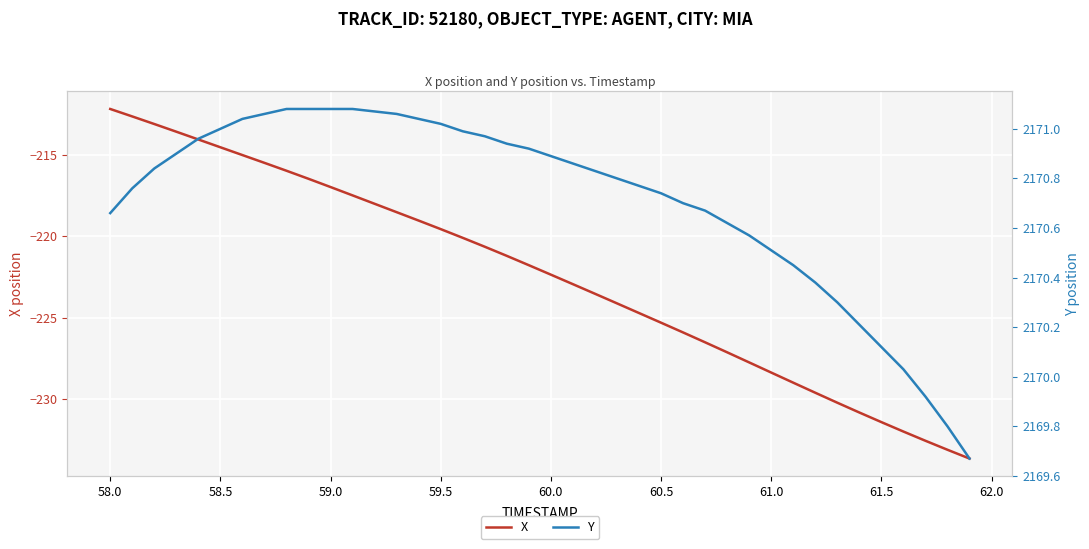

List the series in order of their peak value, lowest first.

X, Y